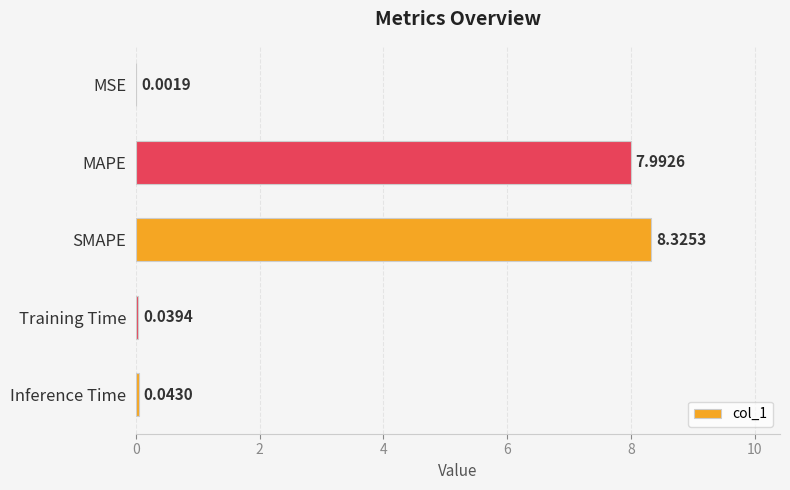

What is the sum of all values?

16.4